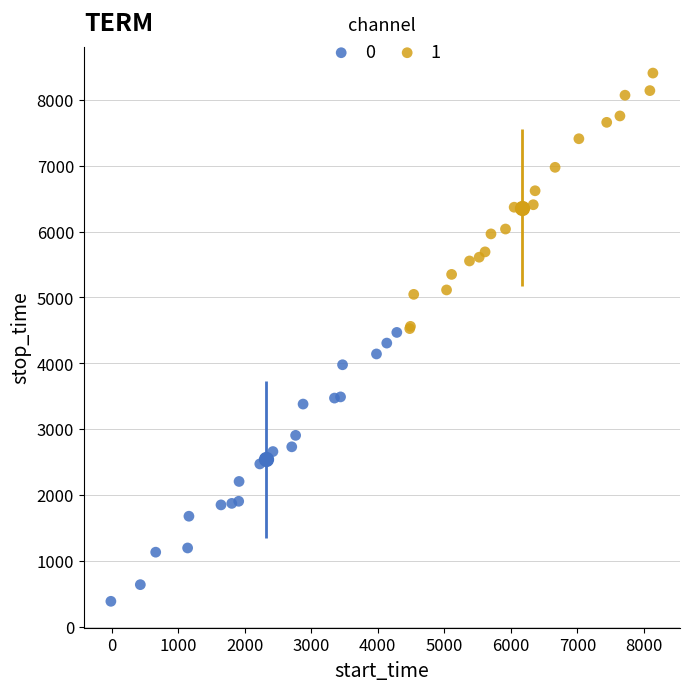

Which series contains the highest Y value?

1